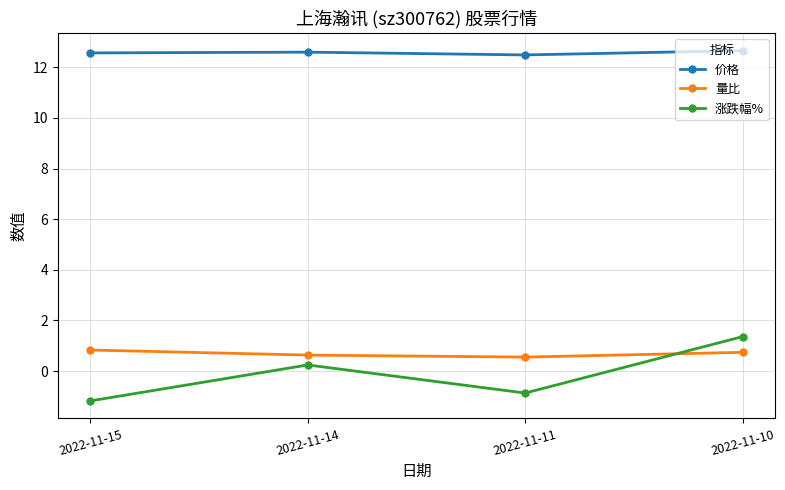

True or false: 量比 has a value of 0.6 at 2022-11-14.

True